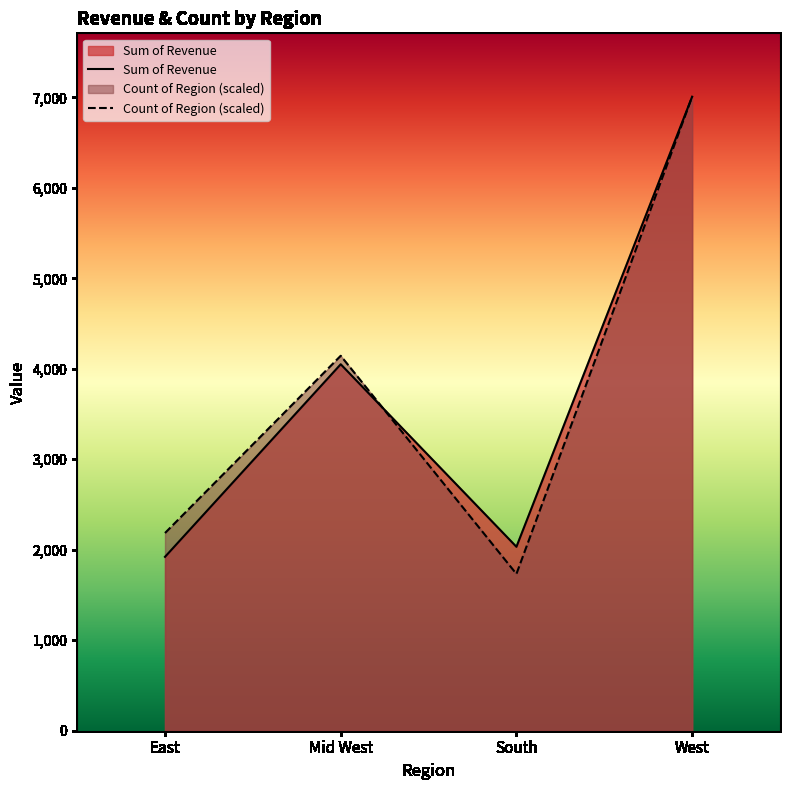

What are all the series names shown in the legend?

Sum of Revenue, Count of Region (scaled)